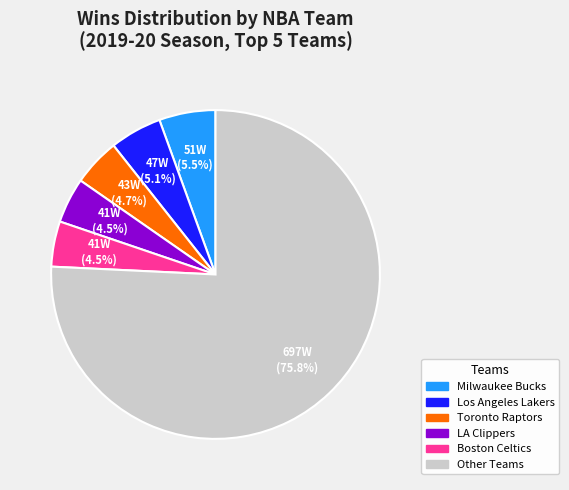

Does any single category account for the majority?

Yes